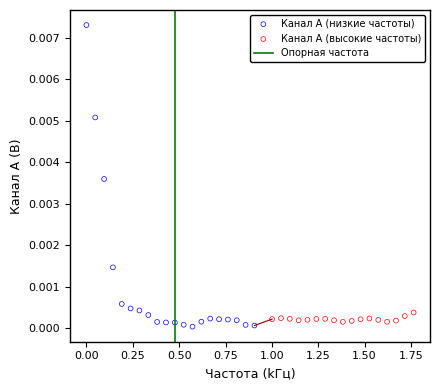

Which series reaches the maximum Y coordinate?

Канал A (низкие частоты)